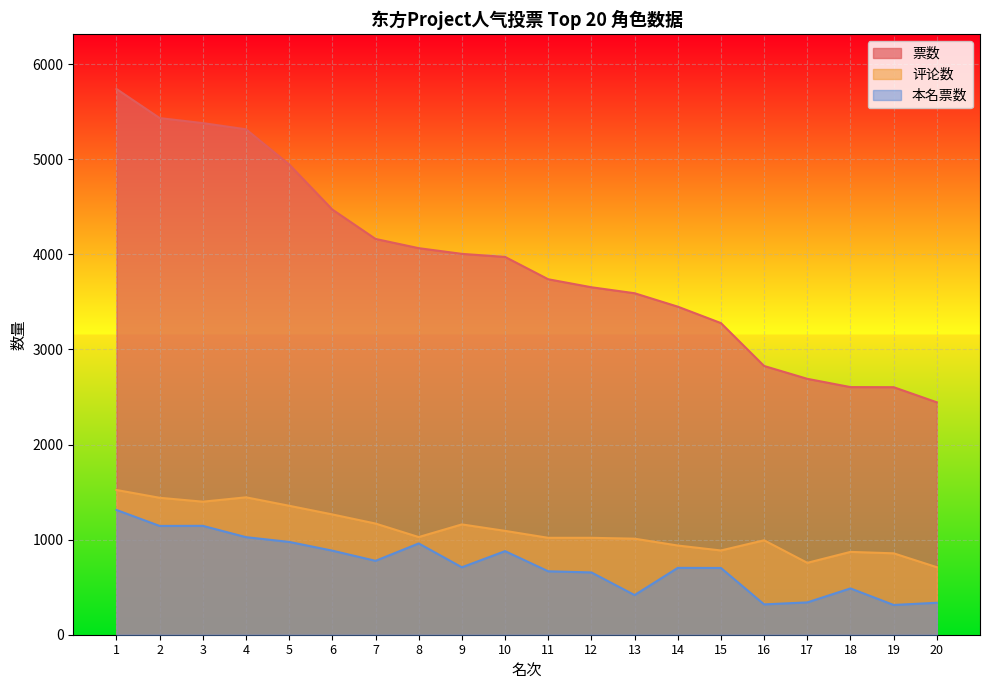

At which label is 本名票数 closest to 812?

7